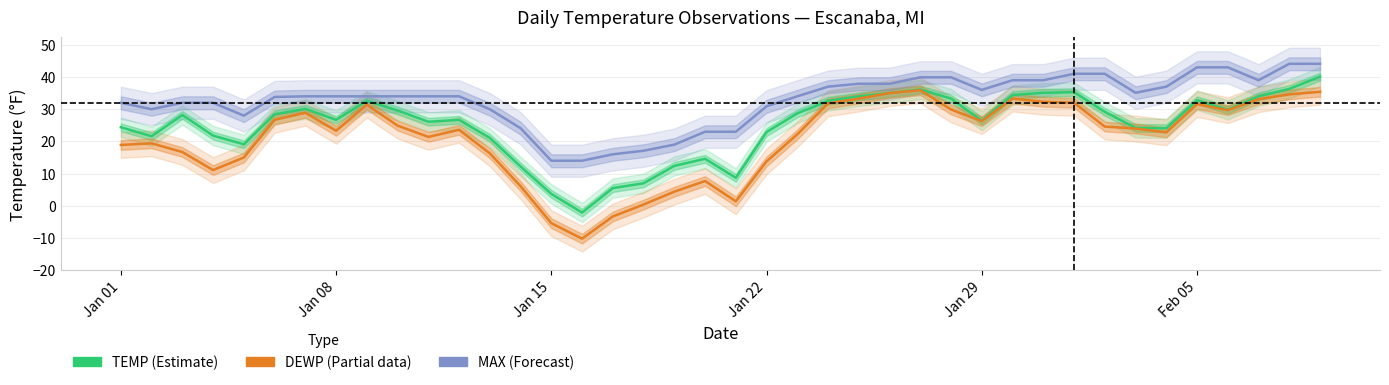

The value of DEWP (Partial) at Jan 15 is -8.3. True or false?

False